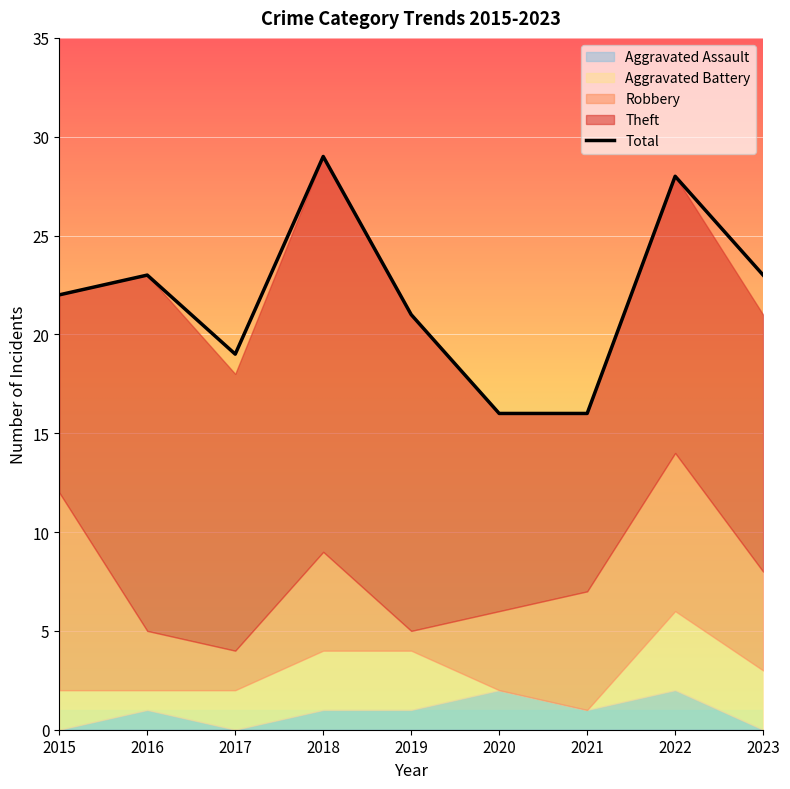

Reading left to right, extract all data points from this chart.

2015=22	2016=23	2017=19	2018=29	2019=21	2020=16	2021=16	2022=28	2023=23